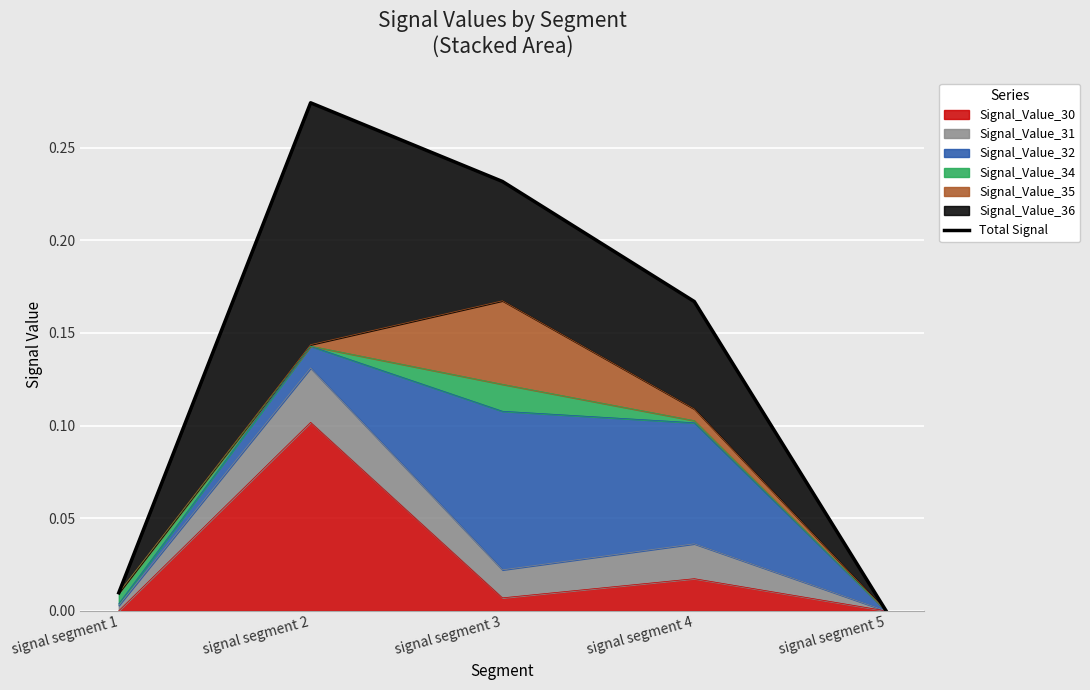

What value does the data have at signal segment 4?

0.2